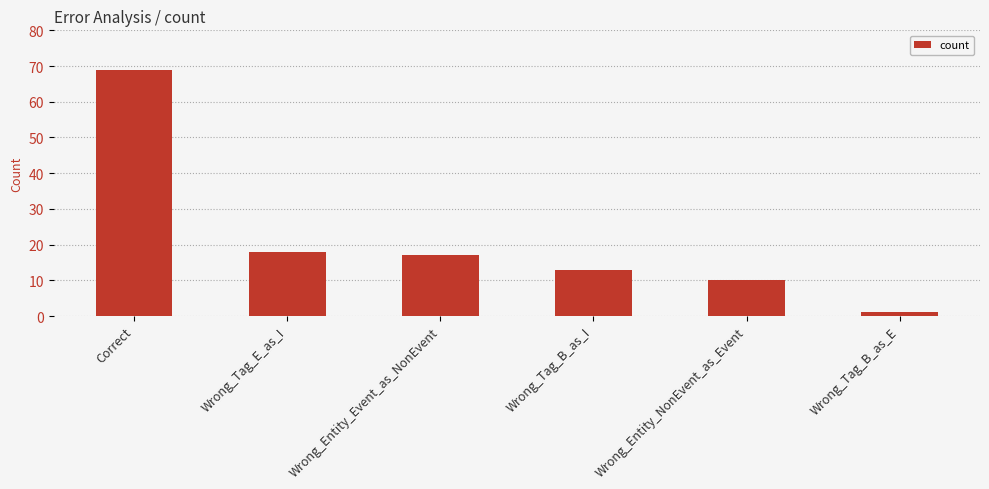

Reading left to right, extract all data points from this chart.

Correct=69	Wrong_Tag_E_as_I=18	Wrong_Entity_Event_as_NonEvent=17	Wrong_Tag_B_as_I=13	Wrong_Entity_NonEvent_as_Event=10	Wrong_Tag_B_as_E=1